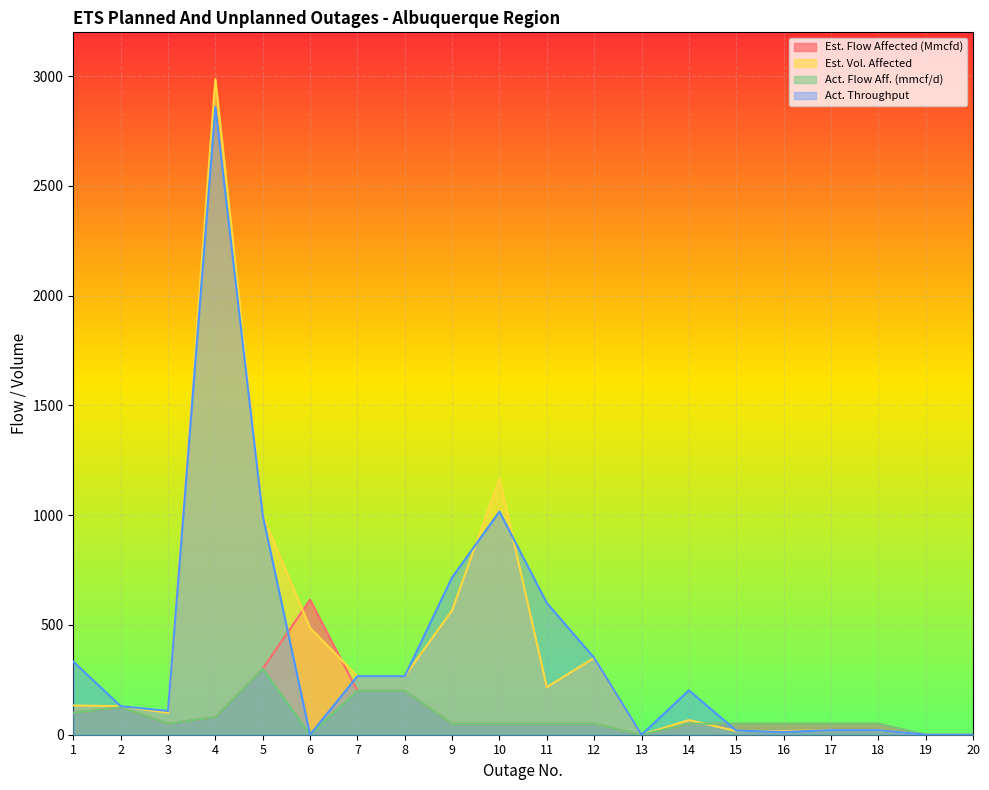

Reading left to right, extract all data points from this chart.

Est. Flow Affected (Mmcfd): 100.0	125.0	50.0	80.0	300.0	615.0	200.0	200.0	50.0	50.0	50.0	50.0	0.0	50.0	50.0	50.0	50.0	50.0	0.0	0.0
Est. Vol. Affected: 133.3	130.2	100.0	2986.7	1000.0	486.9	266.7	266.7	566.7	1166.7	216.7	350.0	0.0	66.7	16.7	16.7	20.8	20.8	0.0	0.0
Act. Flow Aff. (mmcf/d): 100.0	125.0	50.0	80.0	300.0	0.0	200.0	200.0	50.0	50.0	50.0	50.0	0.0	50.0	50.0	50.0	50.0	50.0	0.0	0.0
Act. Throughput: 333.3	130.2	108.3	2860.0	1000.0	0.0	266.7	266.7	716.7	1016.7	600.0	350.0	0.0	202.1	18.8	12.5	20.8	20.8	0.0	0.0